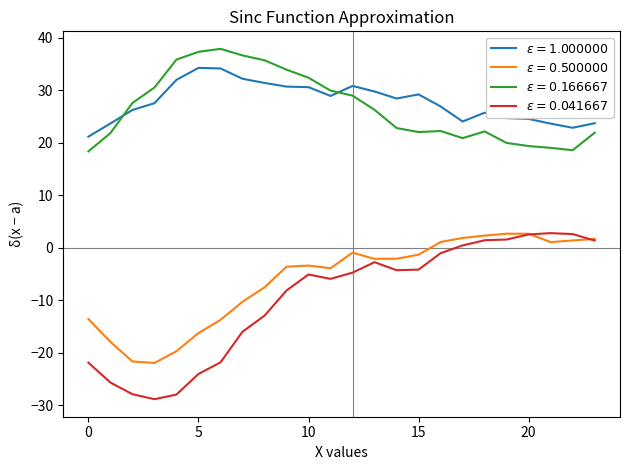

At how many categories does at least one series exceed 18?

24